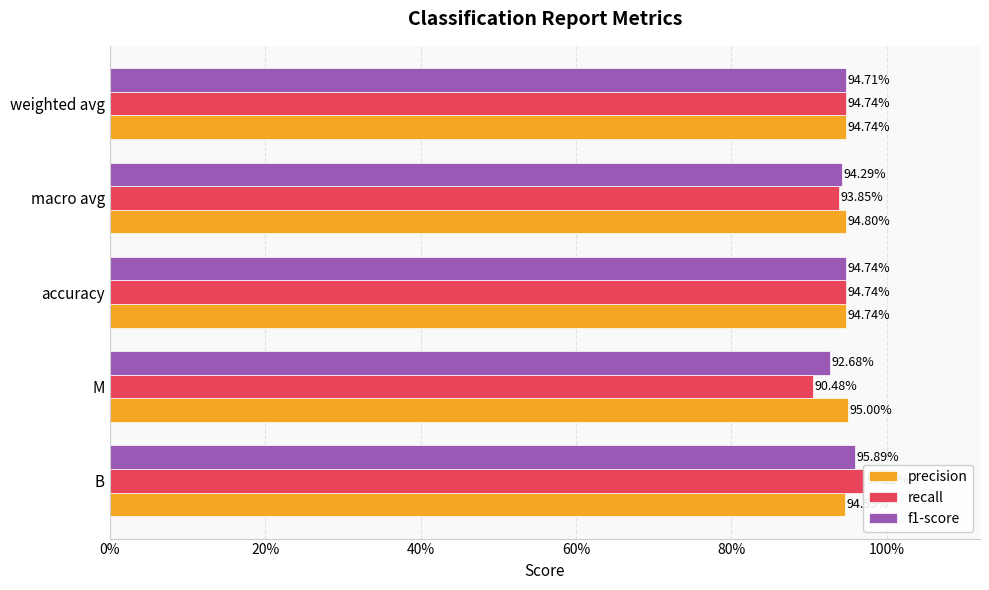

What is the maximum value shown in the chart?

1.0